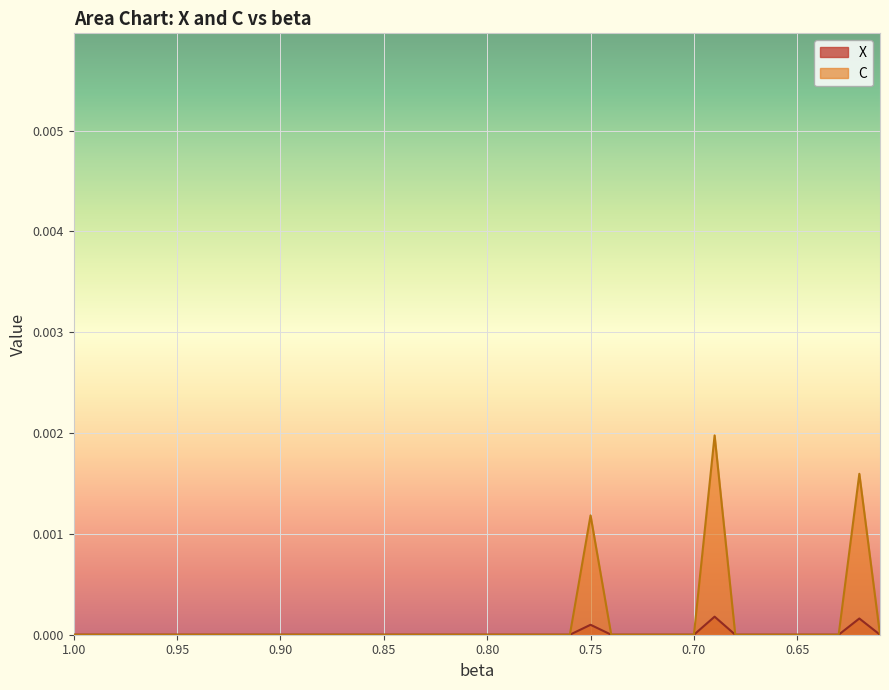

What are all the series names shown in the legend?

X, C